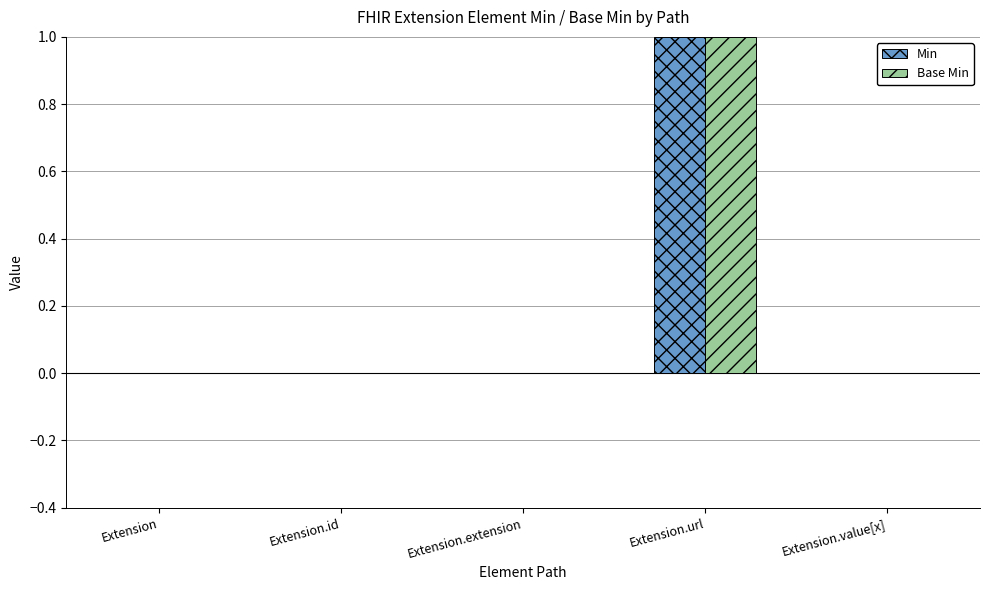

At which category is the sum across all series the highest?

Extension.url